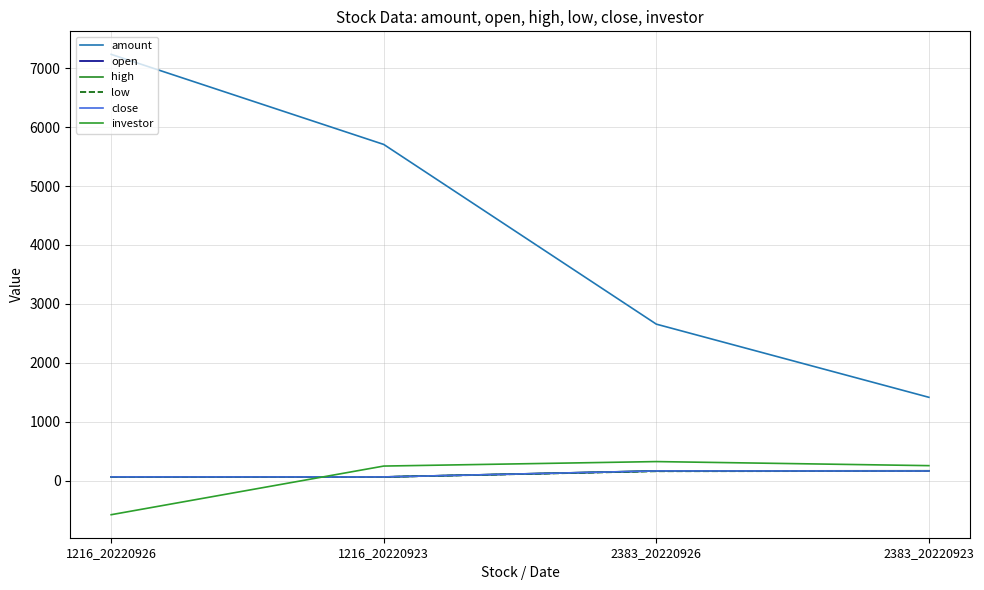

At which label does investor reach its minimum?

1216_20220926